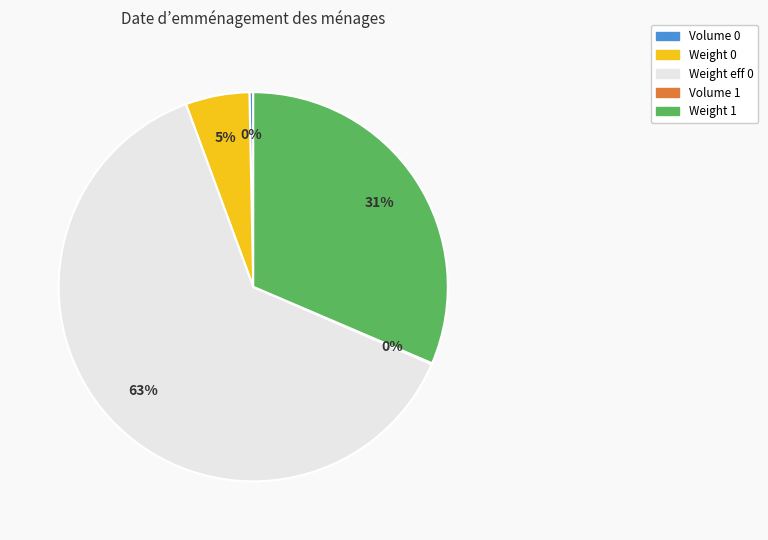

To the nearest percent, what is the difference between the Weight 0 and Volume 0 slice percentages?

5%